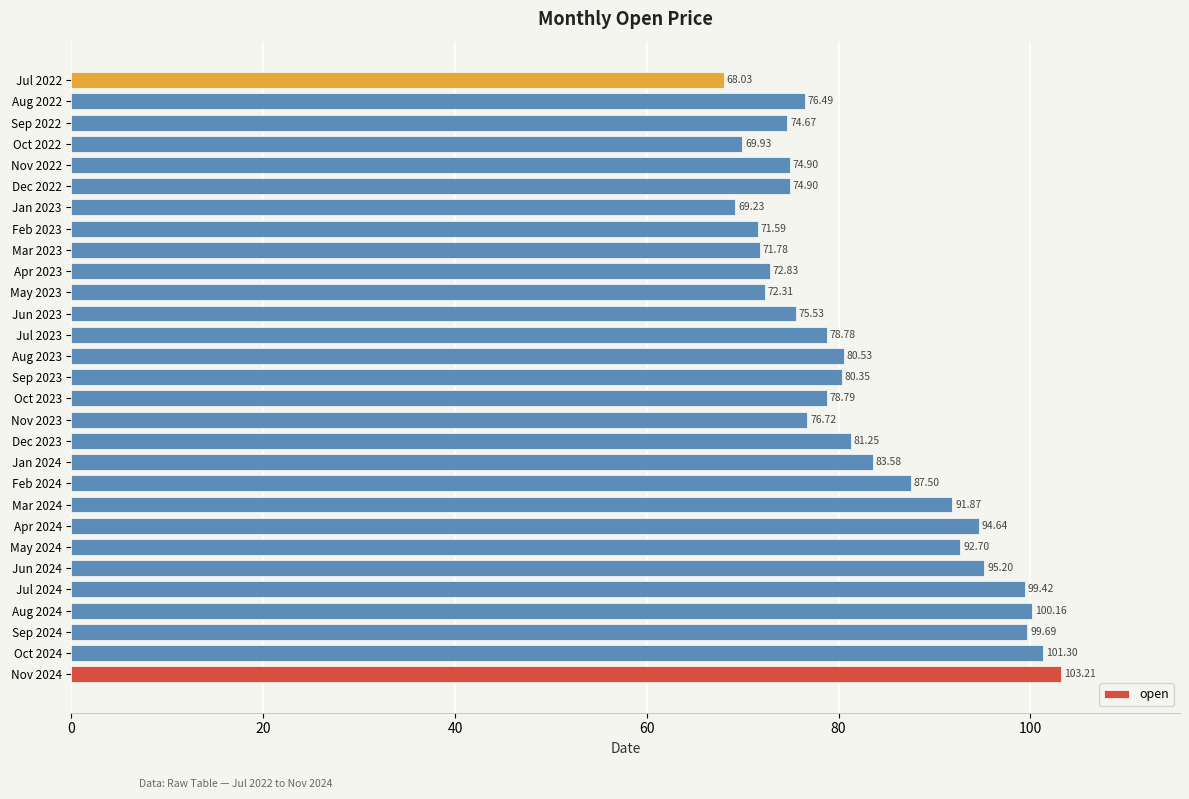

What is the minimum value shown in the chart?

68.0